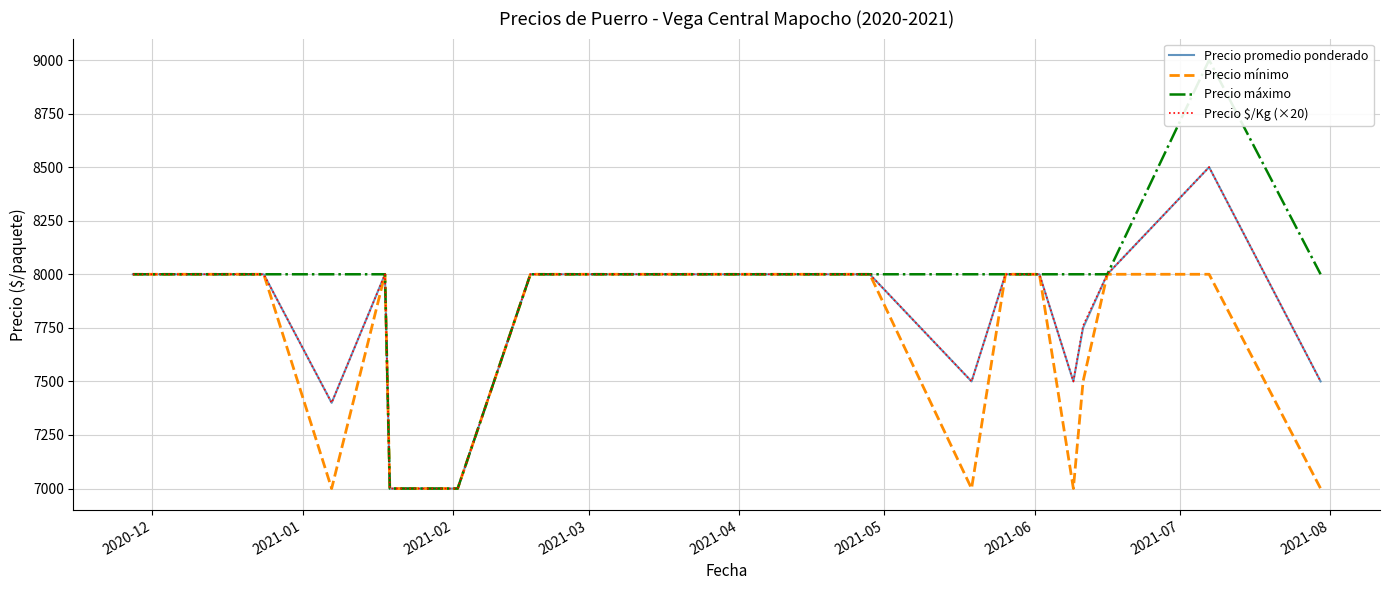

Is it true that Precio mínimo equals 8000 at 2020-12?

True